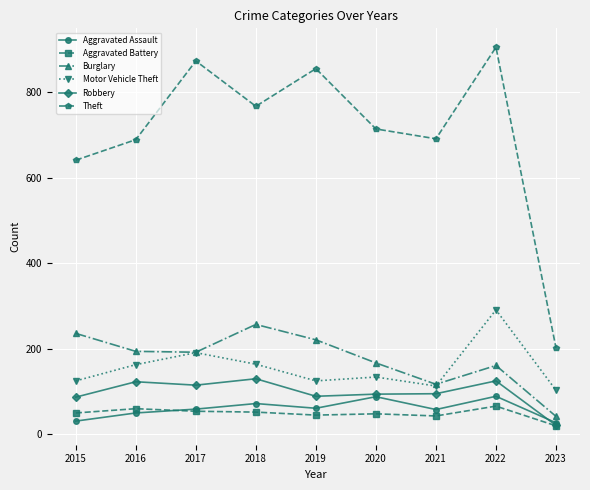

True or false: Aggravated Battery has more than 0 points higher than both neighbors.

True